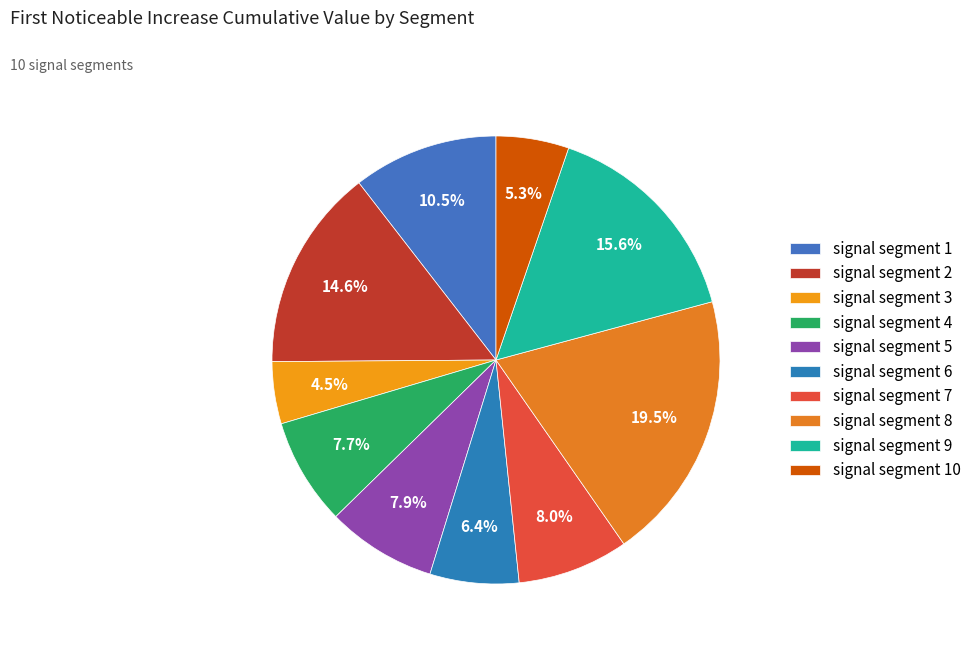

Which slice is the largest?

signal segment 8